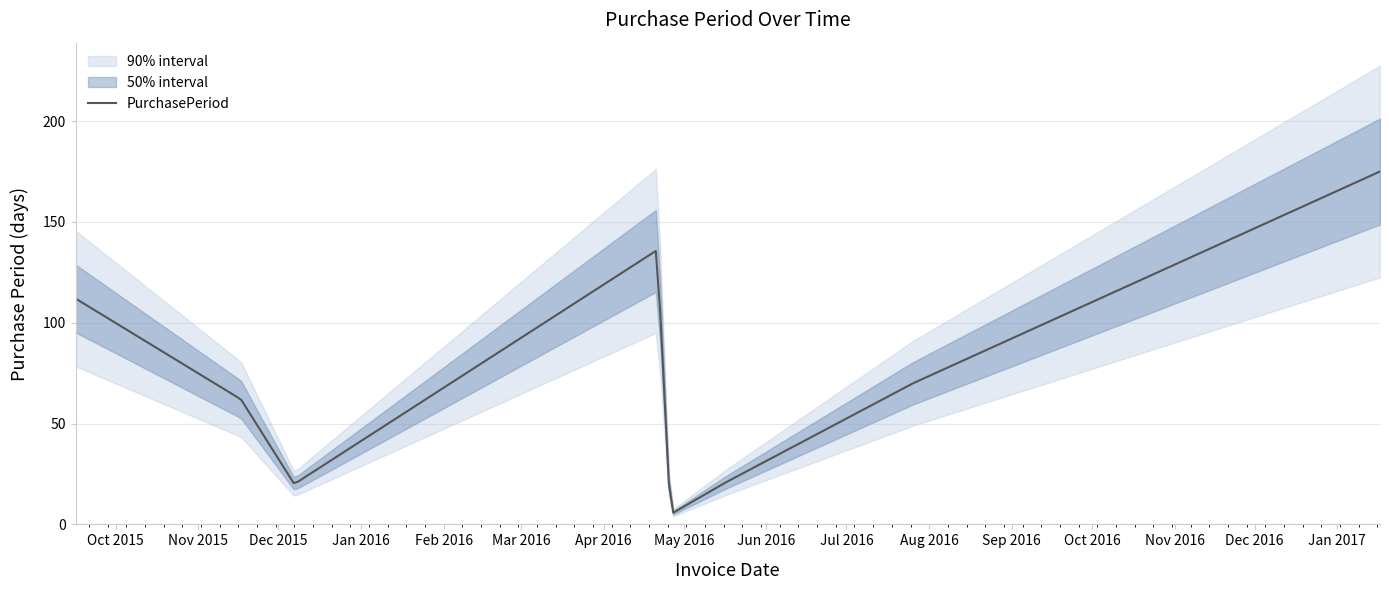

What is the label of the 4th point from the right?

2016-04-26